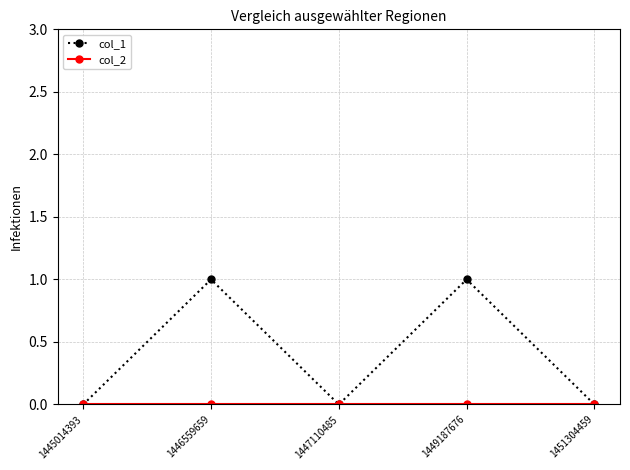

True or false: col_1 has a value of 1 at 1447110485.

False